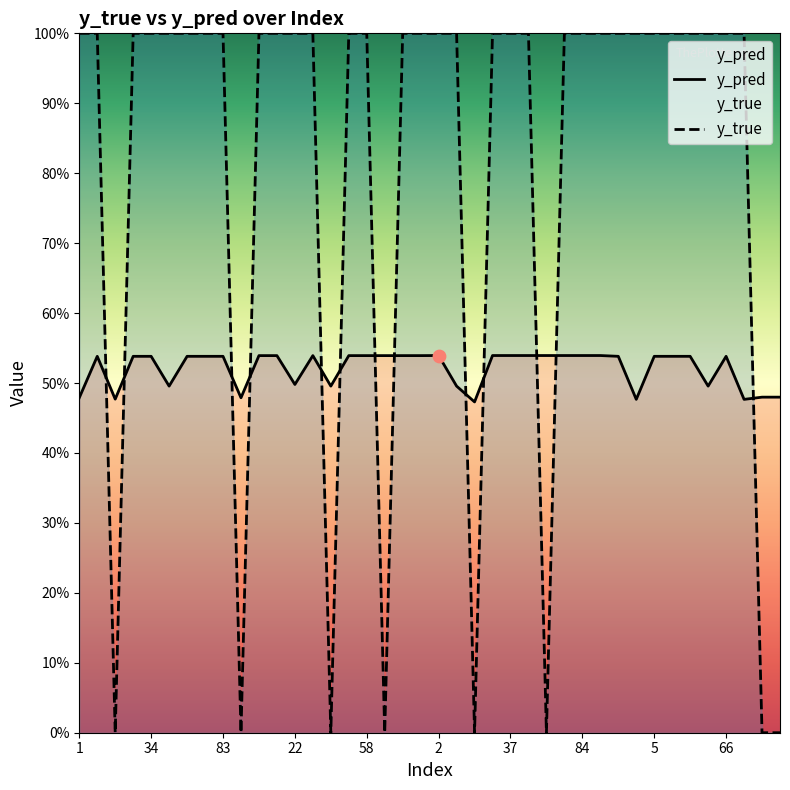

Is the value of y_true at 25 greater than the value of y_pred at 20?

Yes